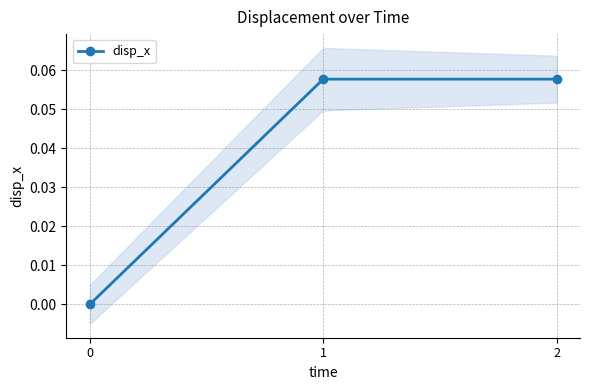

List the labels in order of value, smallest first.

0, 1, 2